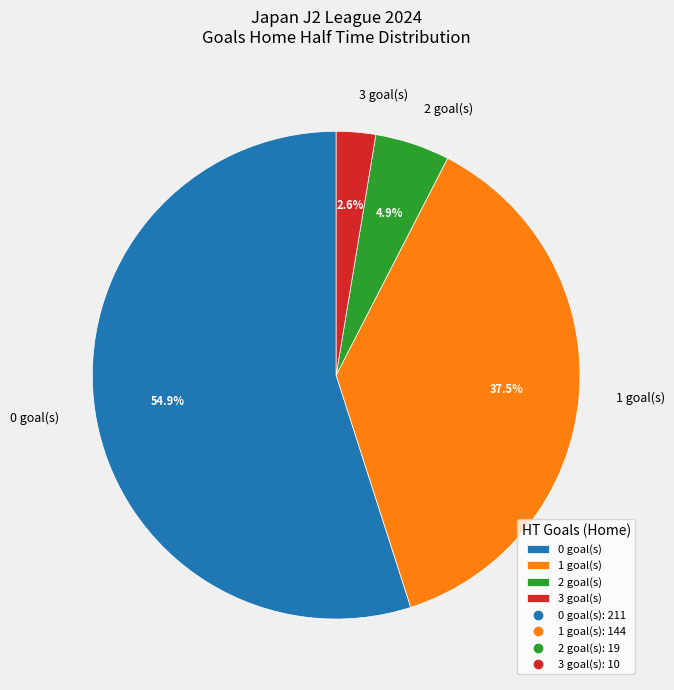

Is there any slice that represents more than half of the pie?

Yes